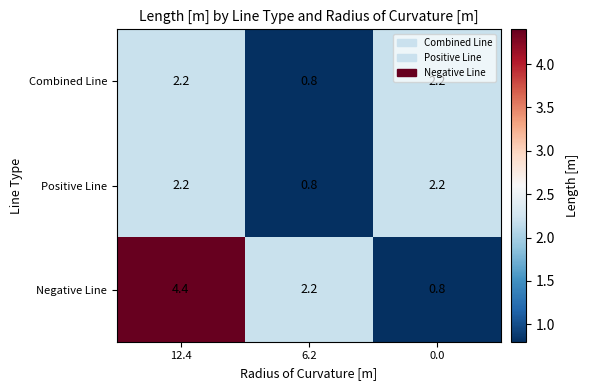

What is the difference between the second highest and minimum values in the Positive Line series?

1.4